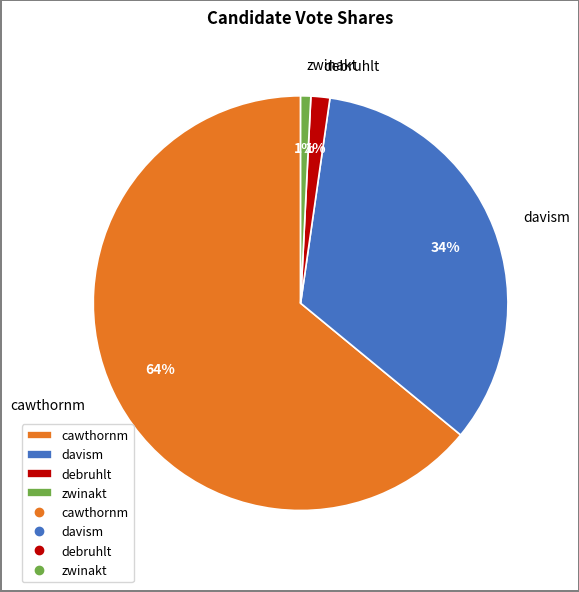

To the nearest percent, what is the average slice percentage?

25%